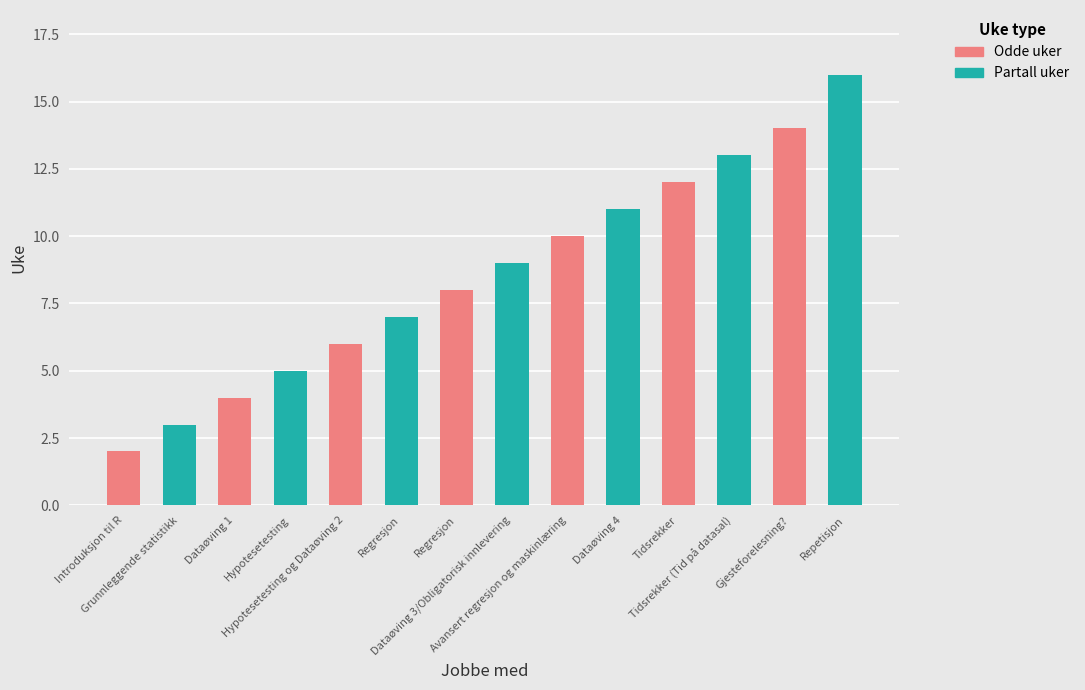

What is the minimum value shown in the chart?

2